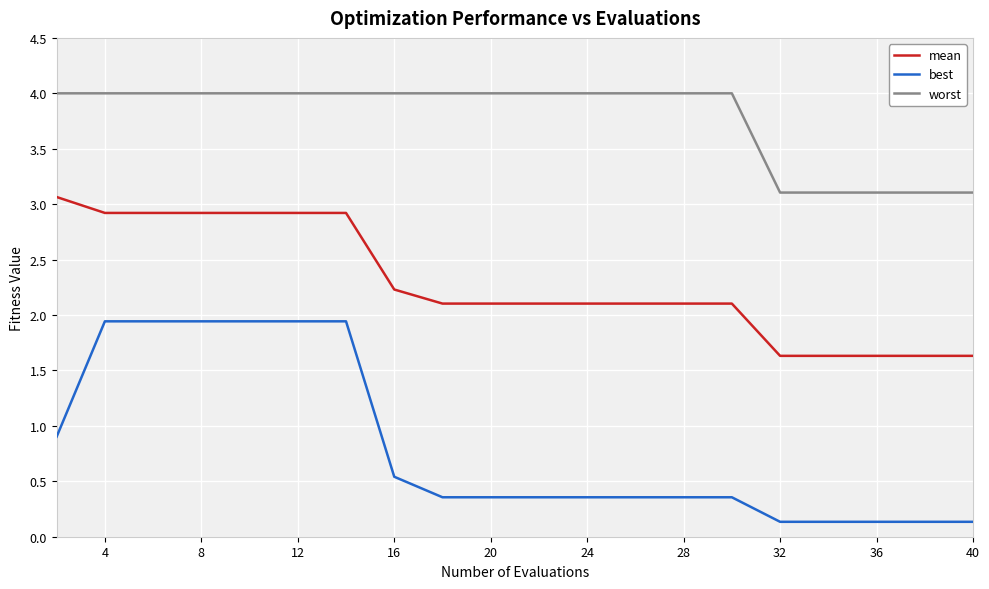

Is this an area chart (filled region under the line)?

No